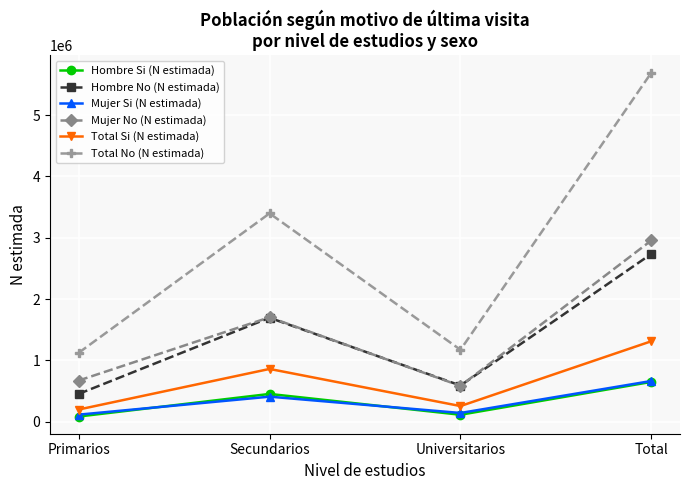

What is the sum of all Mujer No (N estimada) values?

5911130